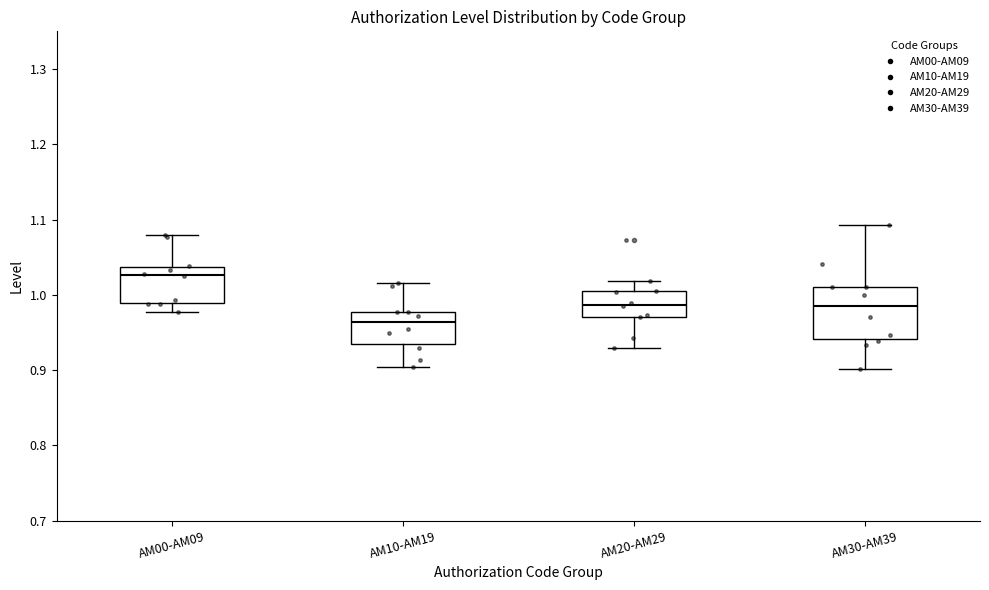

Which box's median line is the lowest?

AM10-AM19